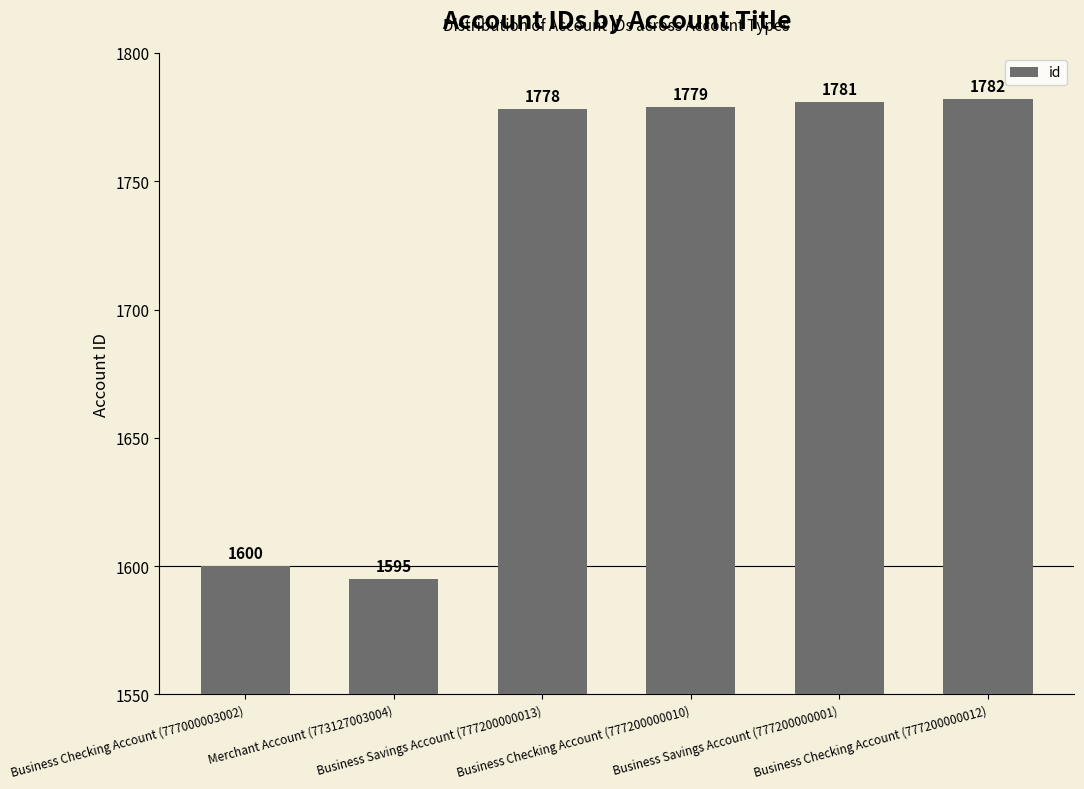

Does the chart contain stacked bars?

No